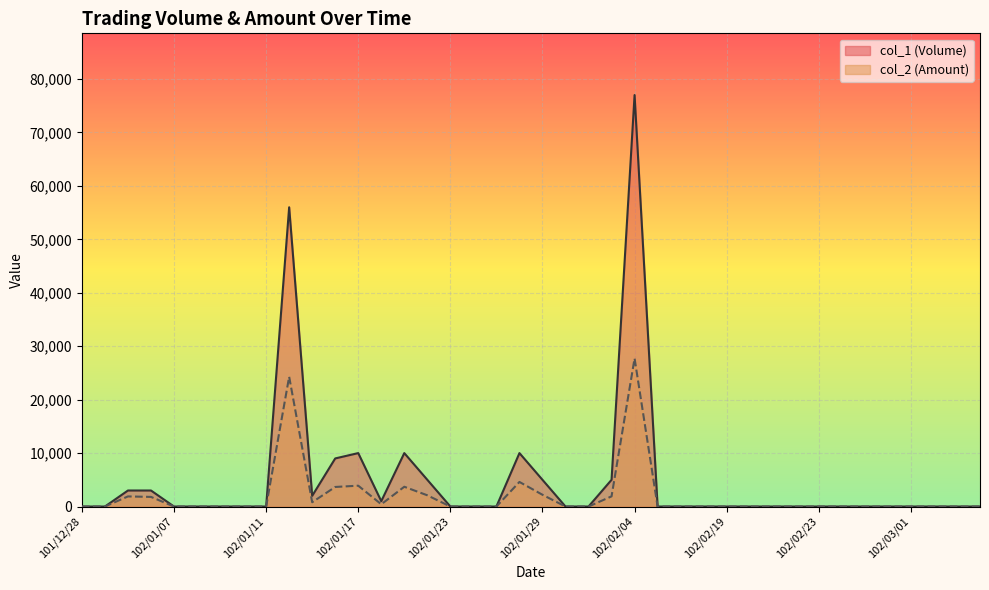

Reading left to right, list all the values displayed in this chart.

col_1 (Volume): 0	0	3000	3000	0	0	0	0	0	56000	2000	9000	10000	1000	10000	5000	0	0	0	10000	5000	0	0	5000	77000	0	0	0	0	0	0	0	0	0	0	0	0	0	0	0
col_2 (Amount): 0	0	1890	1800	0	0	0	0	0	24290	800	3660	3900	420	3700	2100	0	0	0	4600	2200	0	0	1900	27720	0	0	0	0	0	0	0	0	0	0	0	0	0	0	0